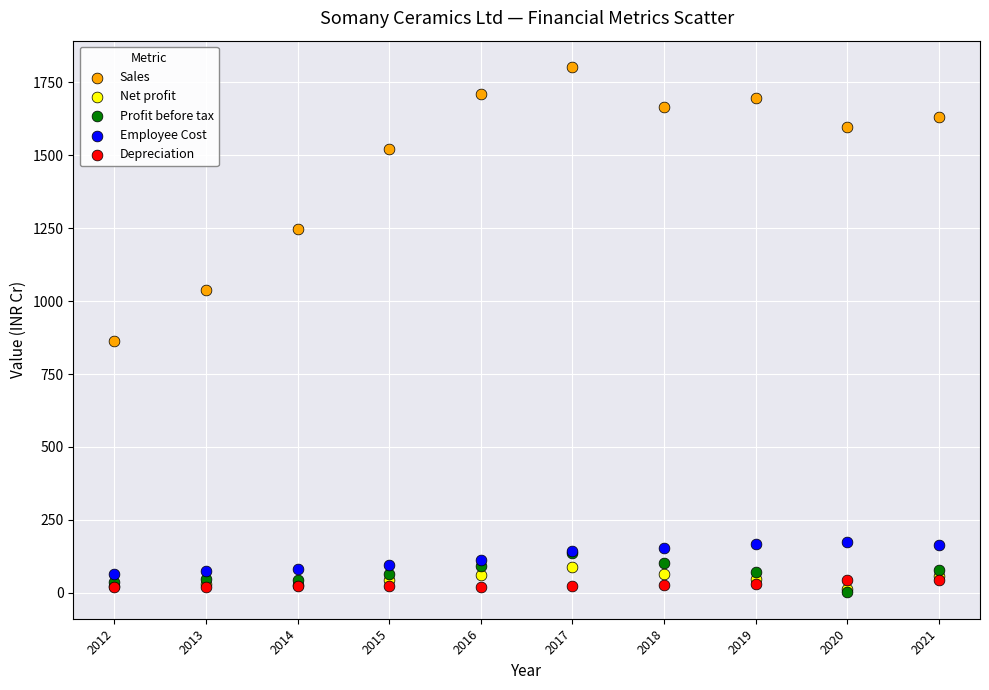

Across all series, what Y value is closest to 901?

862.9